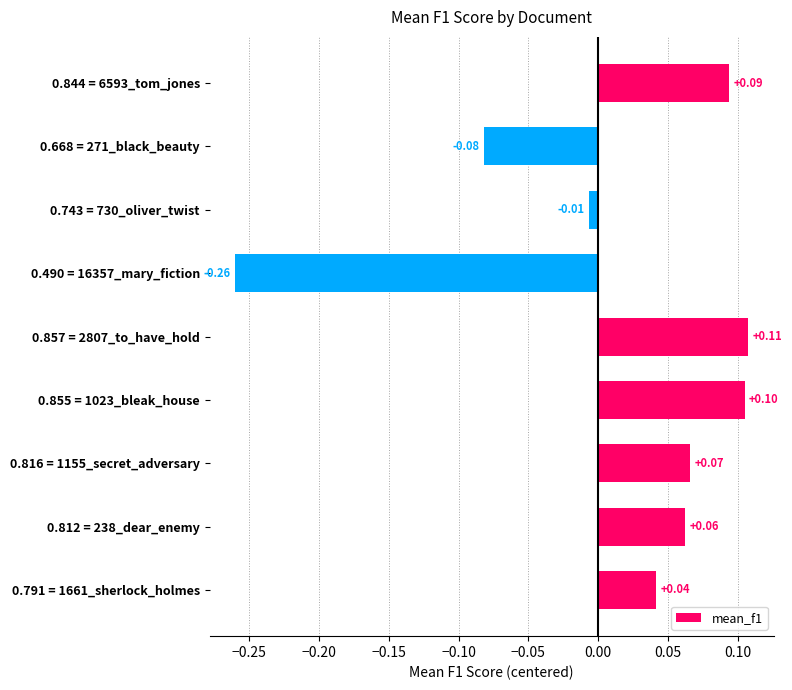

Does the chart contain any negative values?

Yes